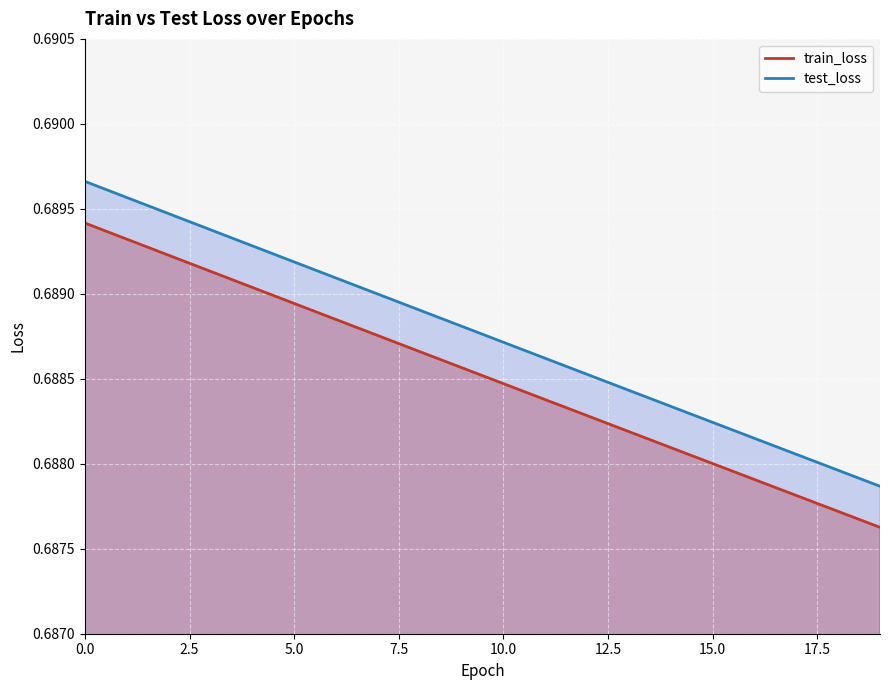

At which label is train_loss closest to 0?

19